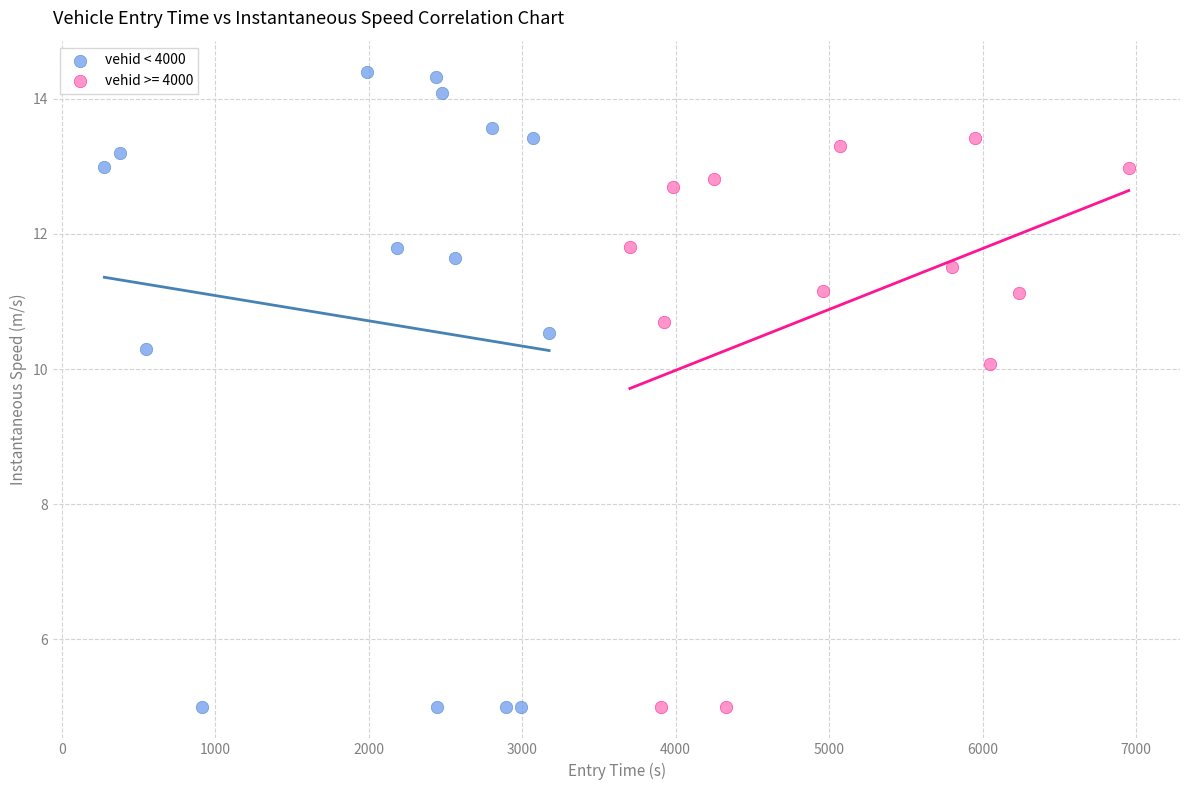

Which series has the largest Y range (max minus min)?

vehid < 4000